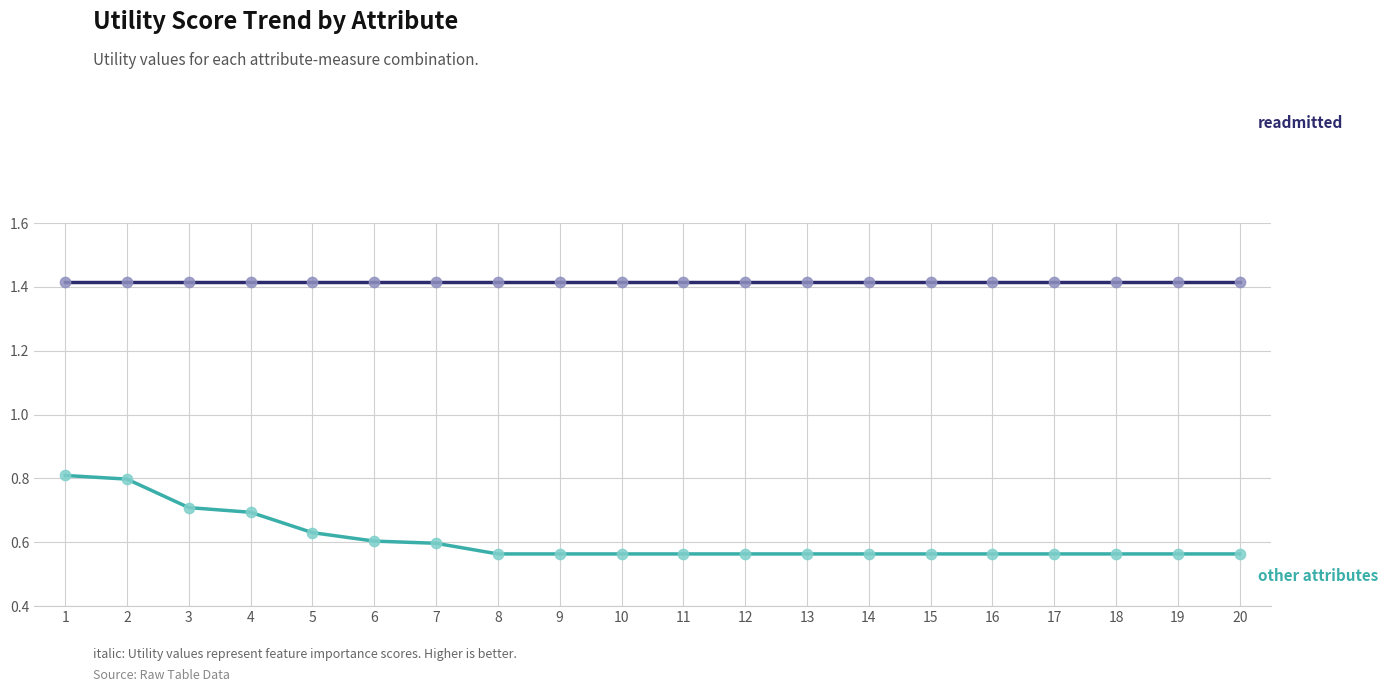

What is the difference between the highest and lowest values at 9?

0.9